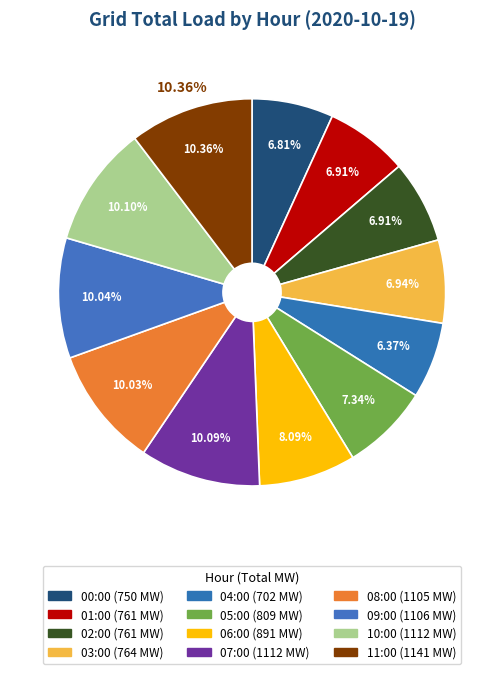

To the nearest percent, what is the combined percentage of 02:00 and 04:00?

13%